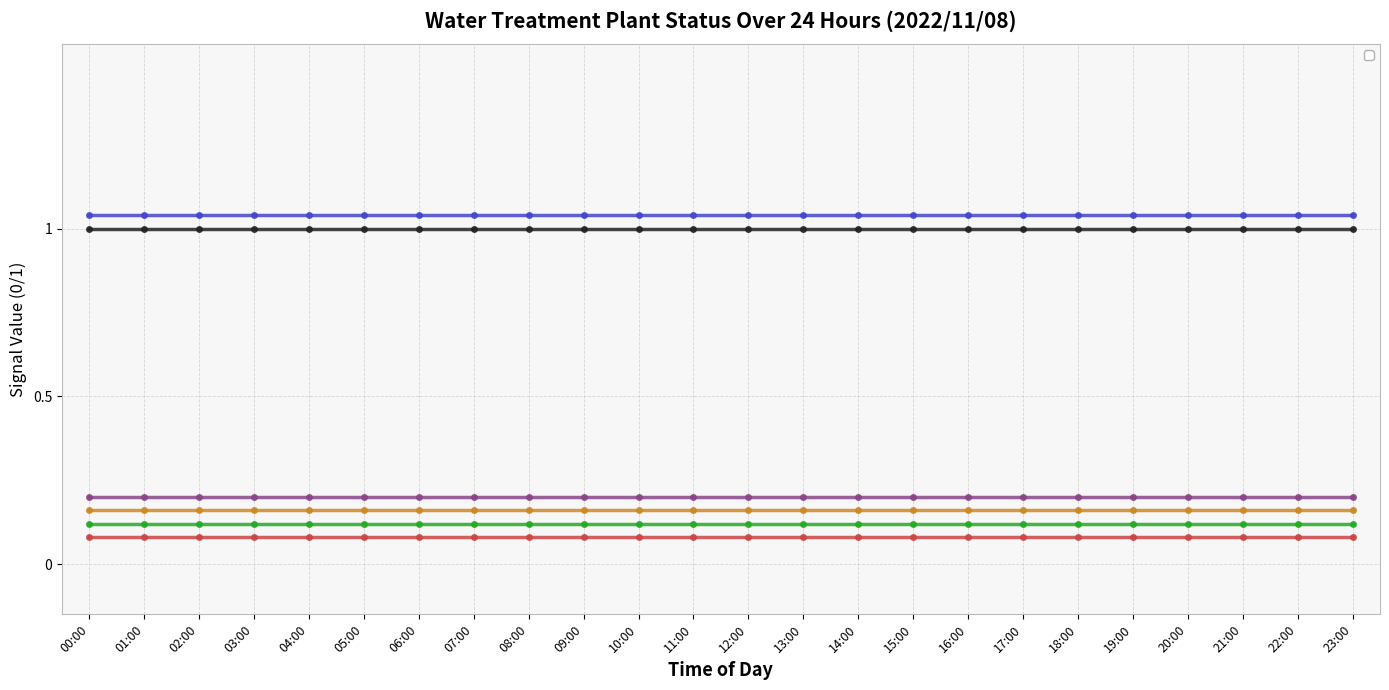

Rank the series by their maximum value, from highest to lowest.

_Service, _BW, _LS1_LL_RAW_WATER_TANK, _LS1_L_RAW_WATER_TANK, _LS1_H_RAW_WATER_TANK, _LS1_HH_RAW_WATER_TANK